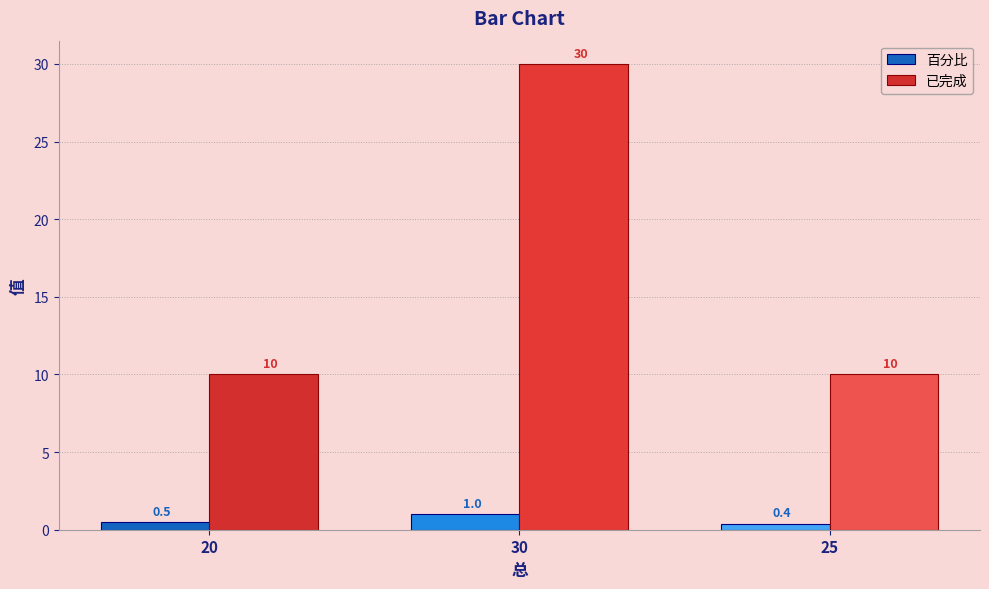

What is the difference between the highest and lowest values at 25?

9.6